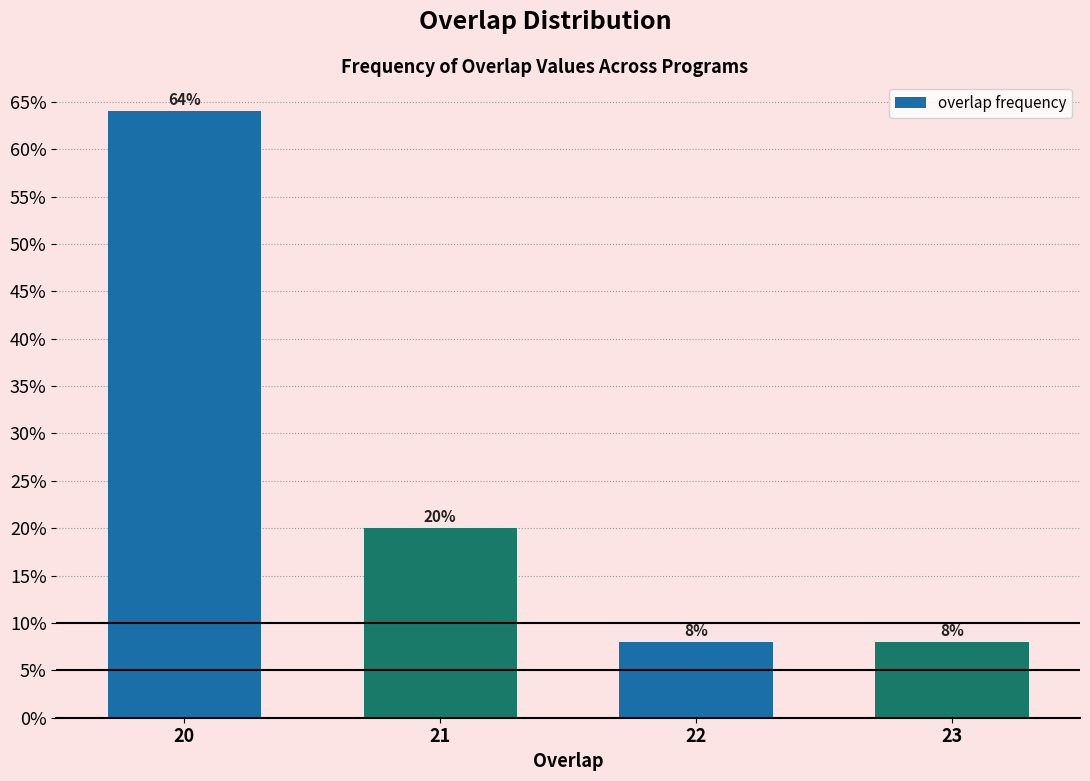

Reading left to right, extract all data points from this chart.

64	20	8	8